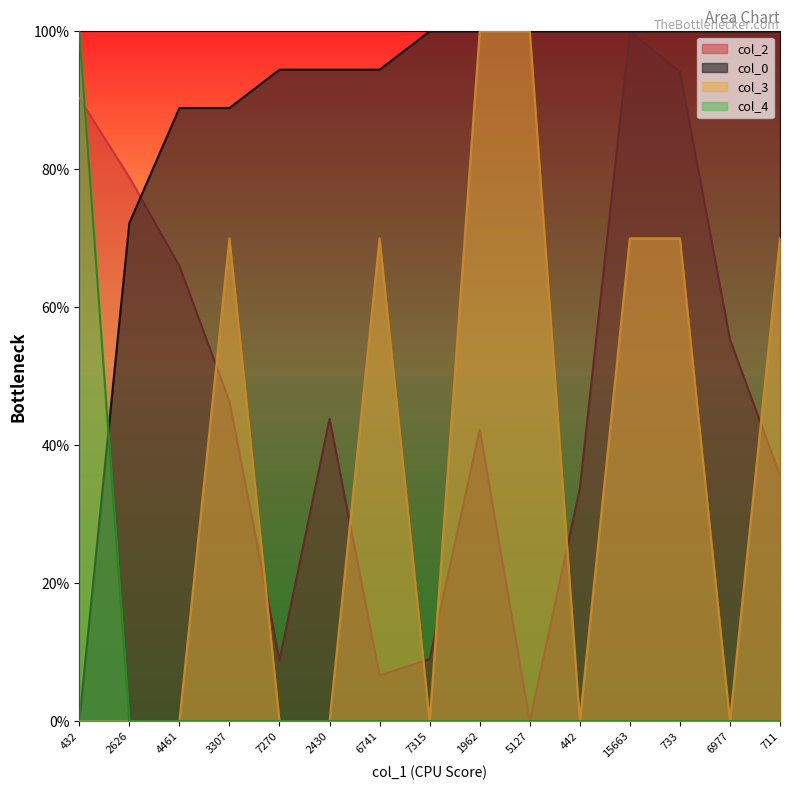

What is the highest value of the col_0 series?

100.0